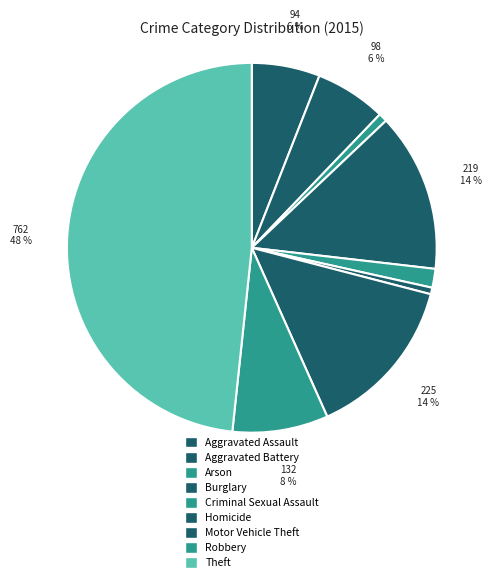

Combined, what portion of the pie is Homicide and Theft?

48.9%